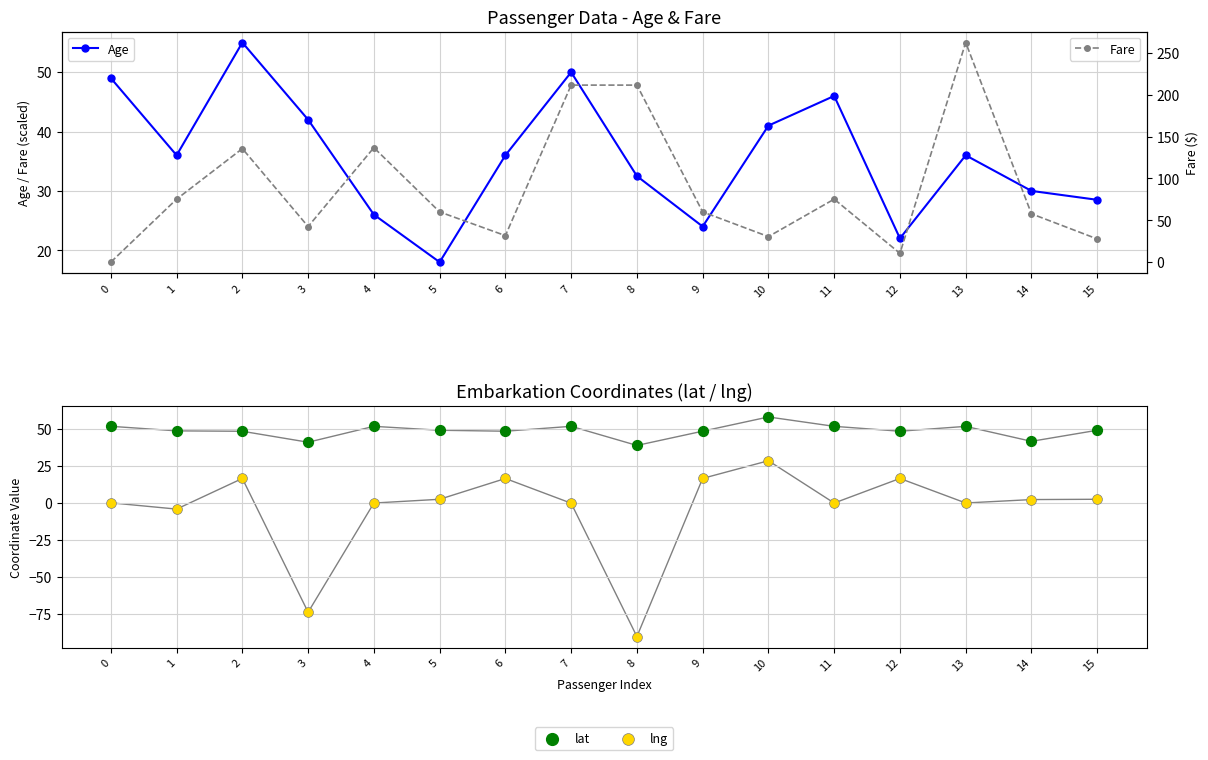

Is the value of Fare at 0 greater than the value of lng at 9?

No